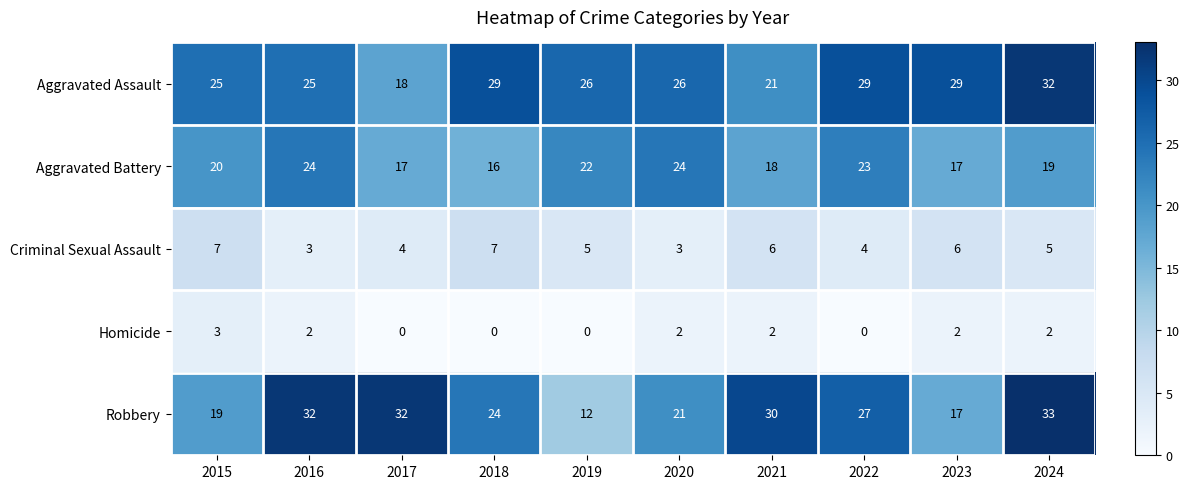

How many data points does each series have?

10